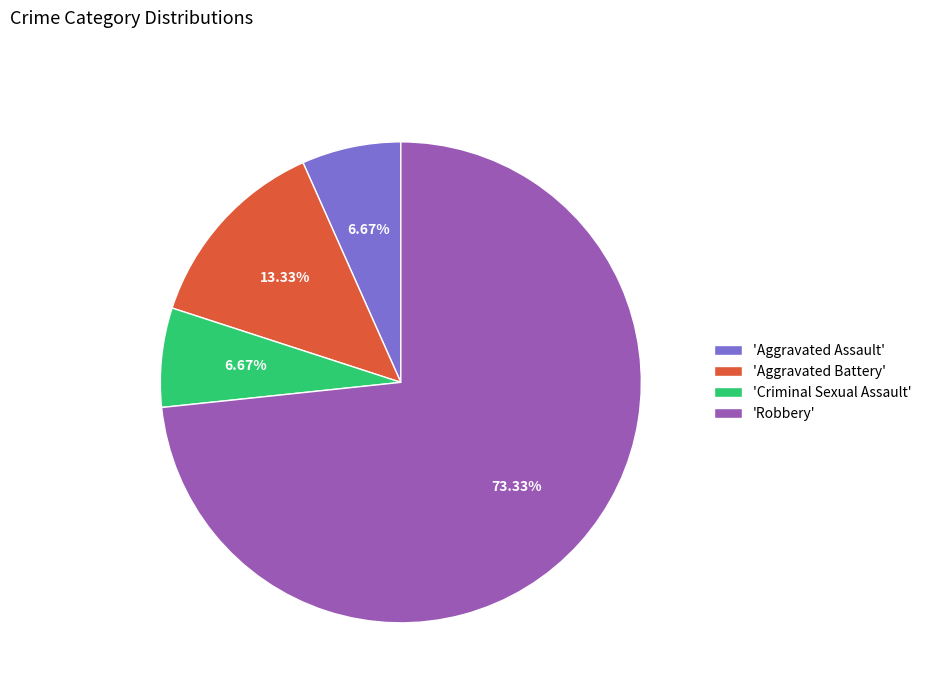

Approximately how many times larger is the value at 'Aggravated Battery' compared to 'Aggravated Assault'?

2.0